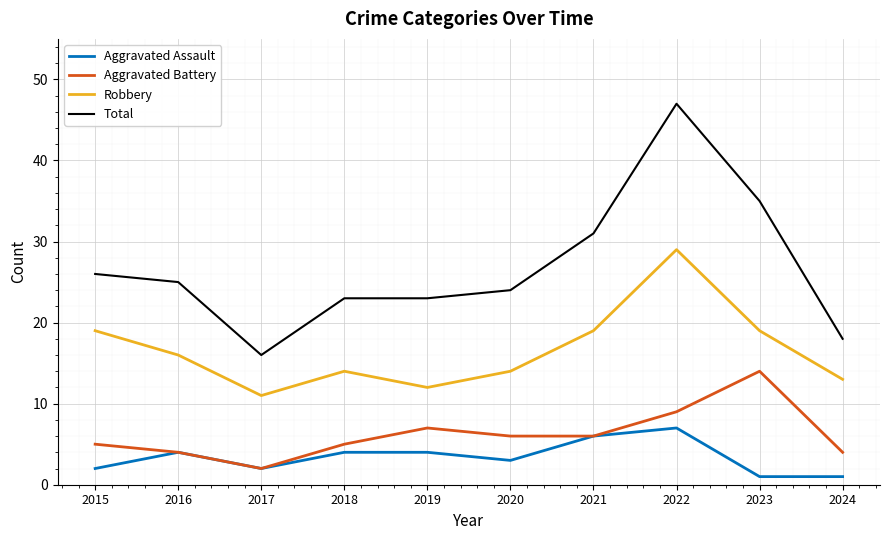

Which series changed the most between 2020 and 2023?

Total